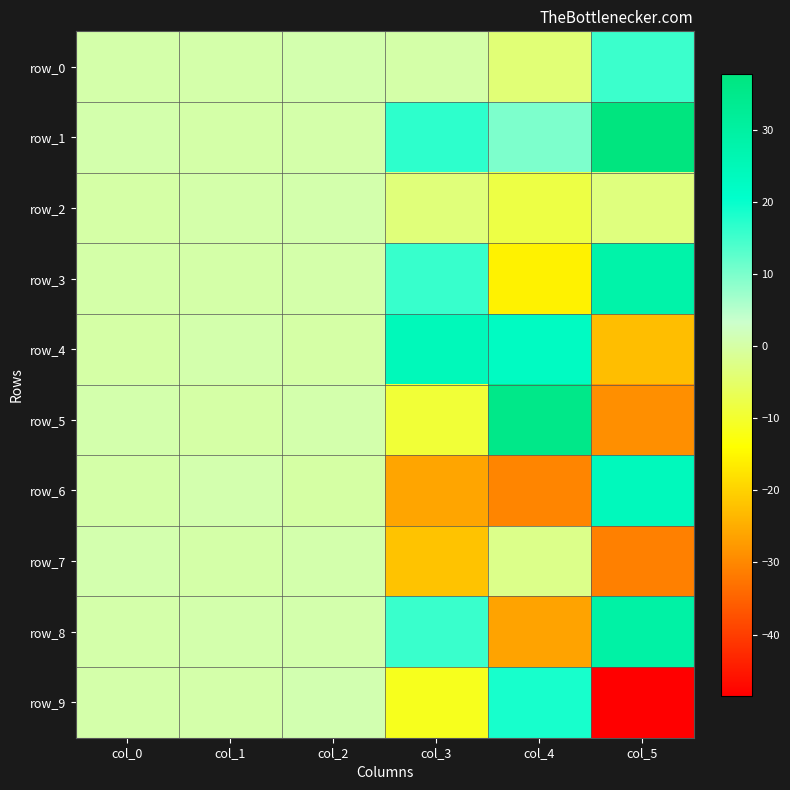

How many negative values does the row_5 series have?

2